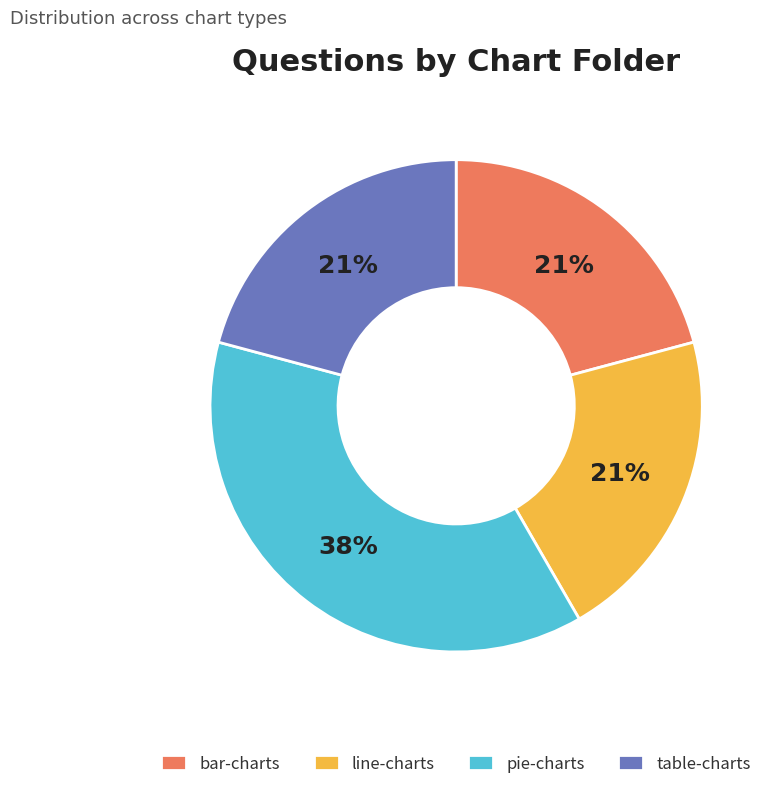

Combined, do table-charts and line-charts account for over 50%?

No